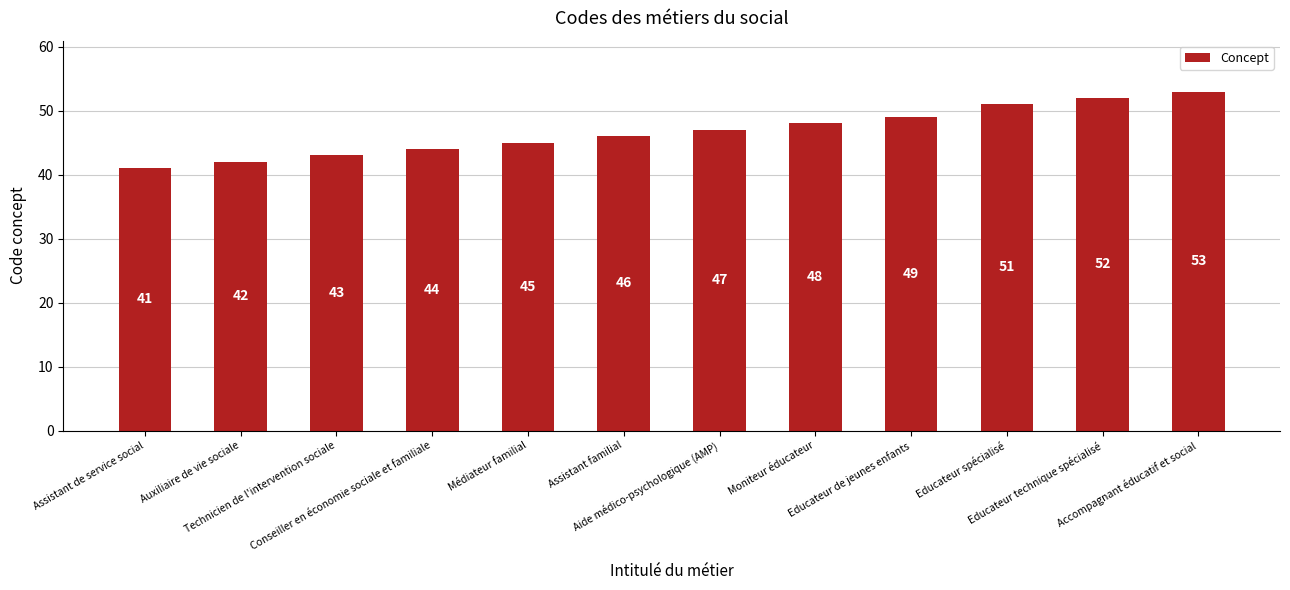

Does the chart contain stacked bars?

No